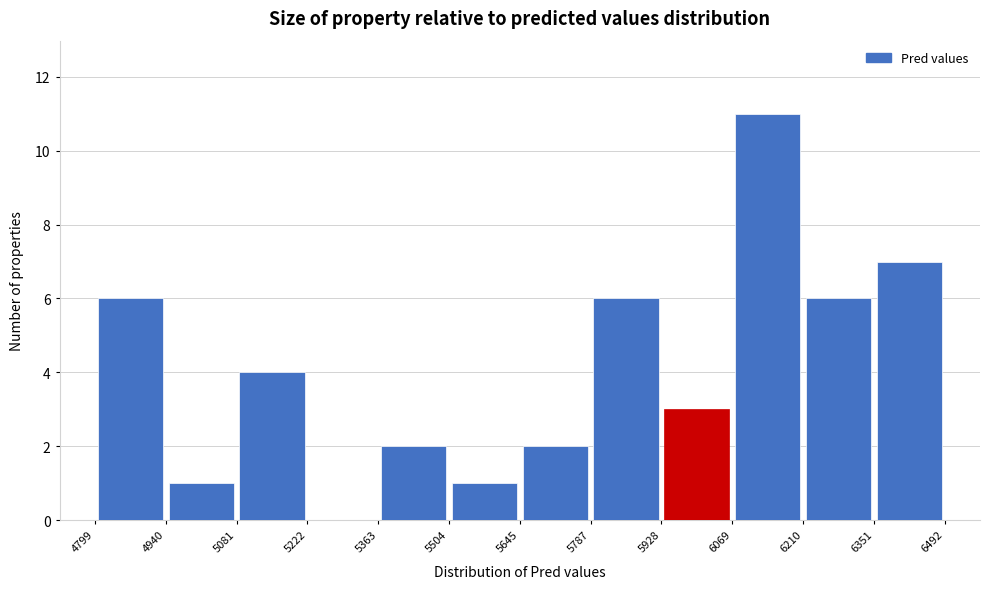

Reading left to right, transcribe this chart: for each bar, give the range it covers on the x-axis and its height. The values are not printed on the chart, so give them approximately, as read against the axis.

4799 to 4940: 6
4940 to 5081: 1
5081 to 5222: 4
5222 to 5363: 0
5363 to 5504: 2
5504 to 5645: 1
5645 to 5787: 2
5787 to 5928: 6
5928 to 6069: 3
6069 to 6210: 11
6210 to 6351: 6
6351 to 6492: 7